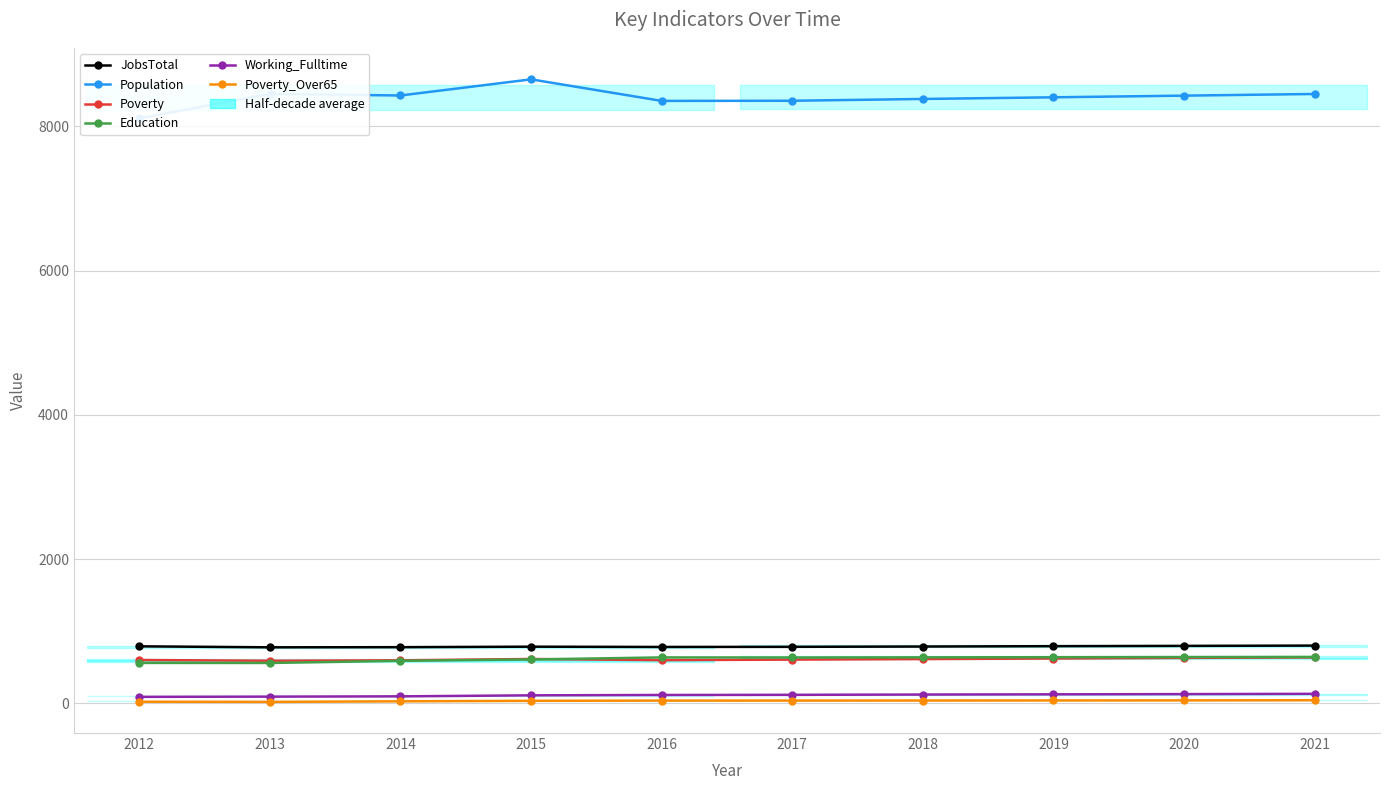

At which category does JobsTotal reach its first local peak?

2015